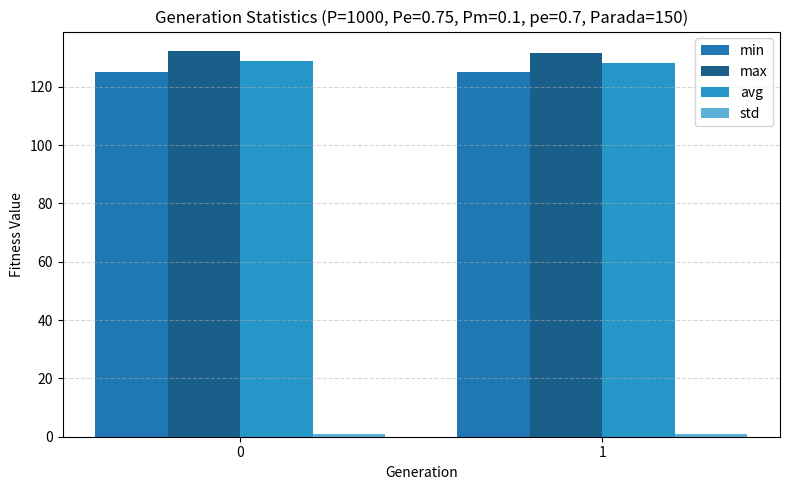

What is the sum of the std values at 1 and 0?

1.9